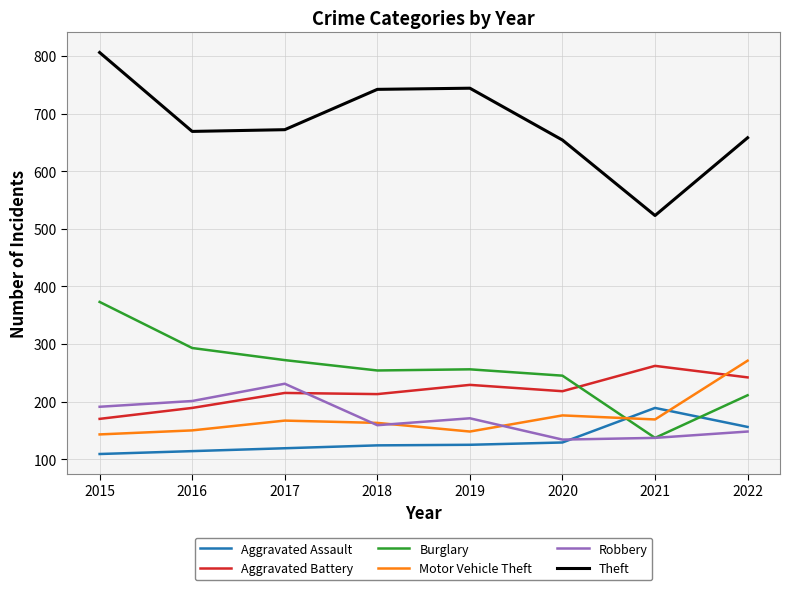

At how many categories does at least one series exceed 161?

8